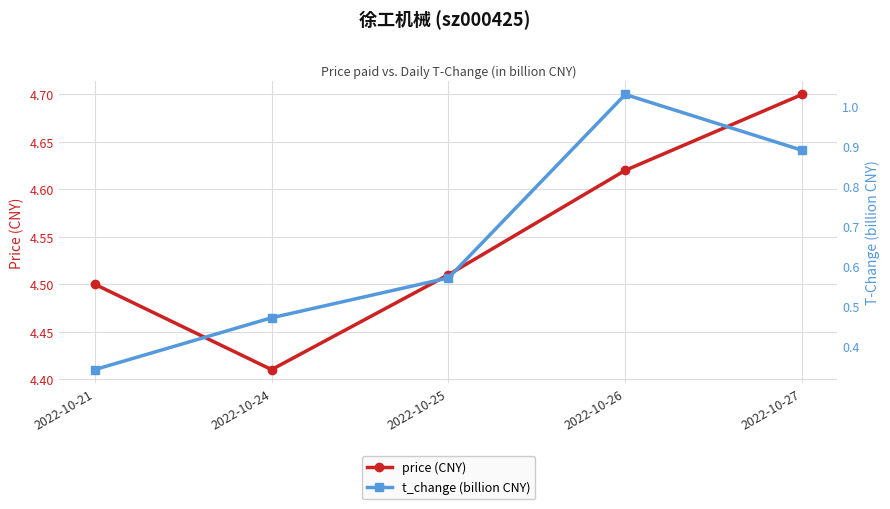

What is the difference between the price (CNY) values at 2022-10-27 and 2022-10-25?

0.2